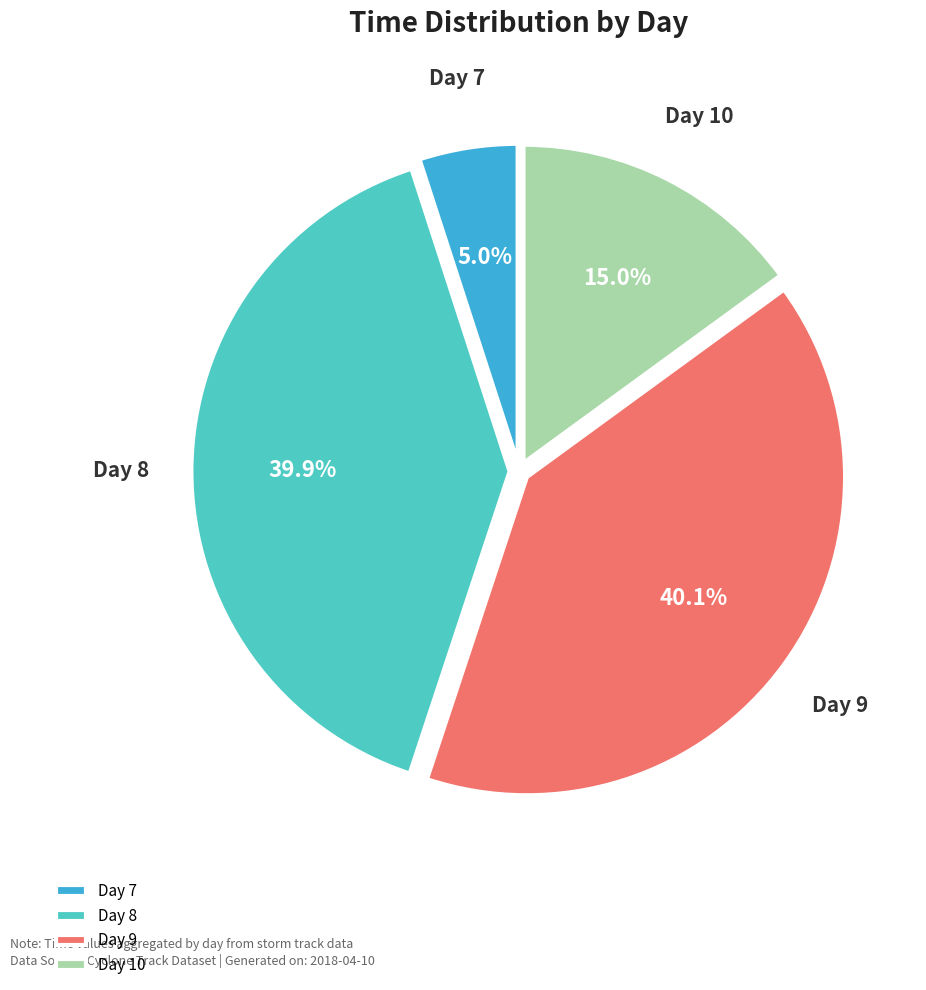

What percentage is NOT represented by Day 8?

60.1%